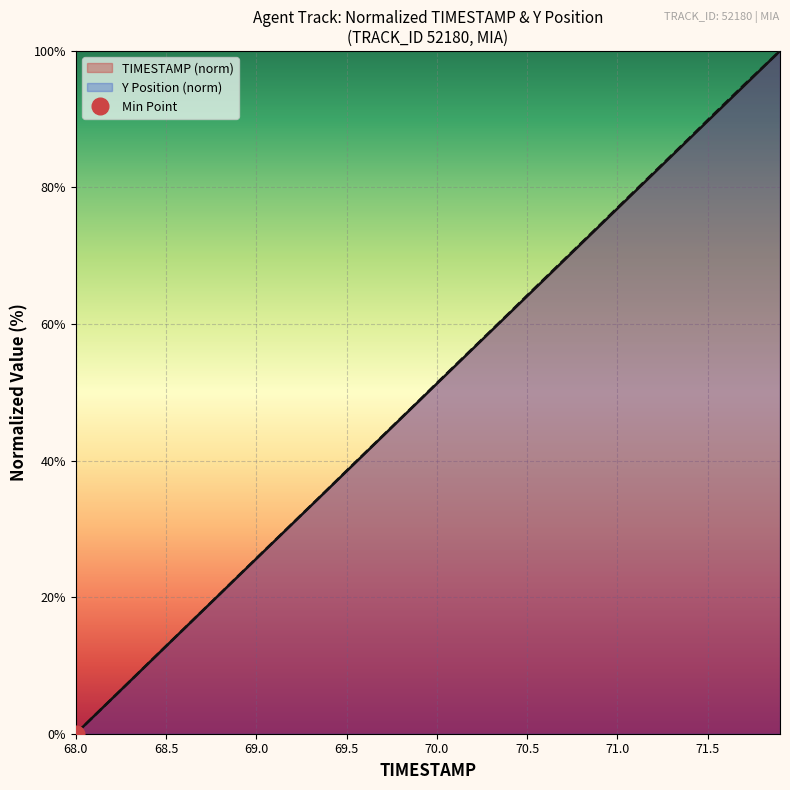

The value of TIMESTAMP (norm) at 69.0 is 11.8. True or false?

False